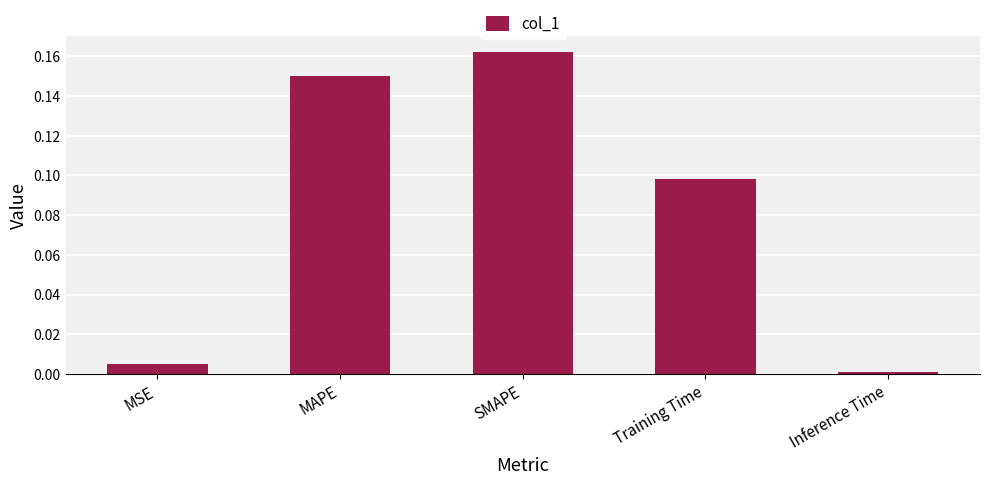

Is it true that the value at Inference Time is 0.0?

True